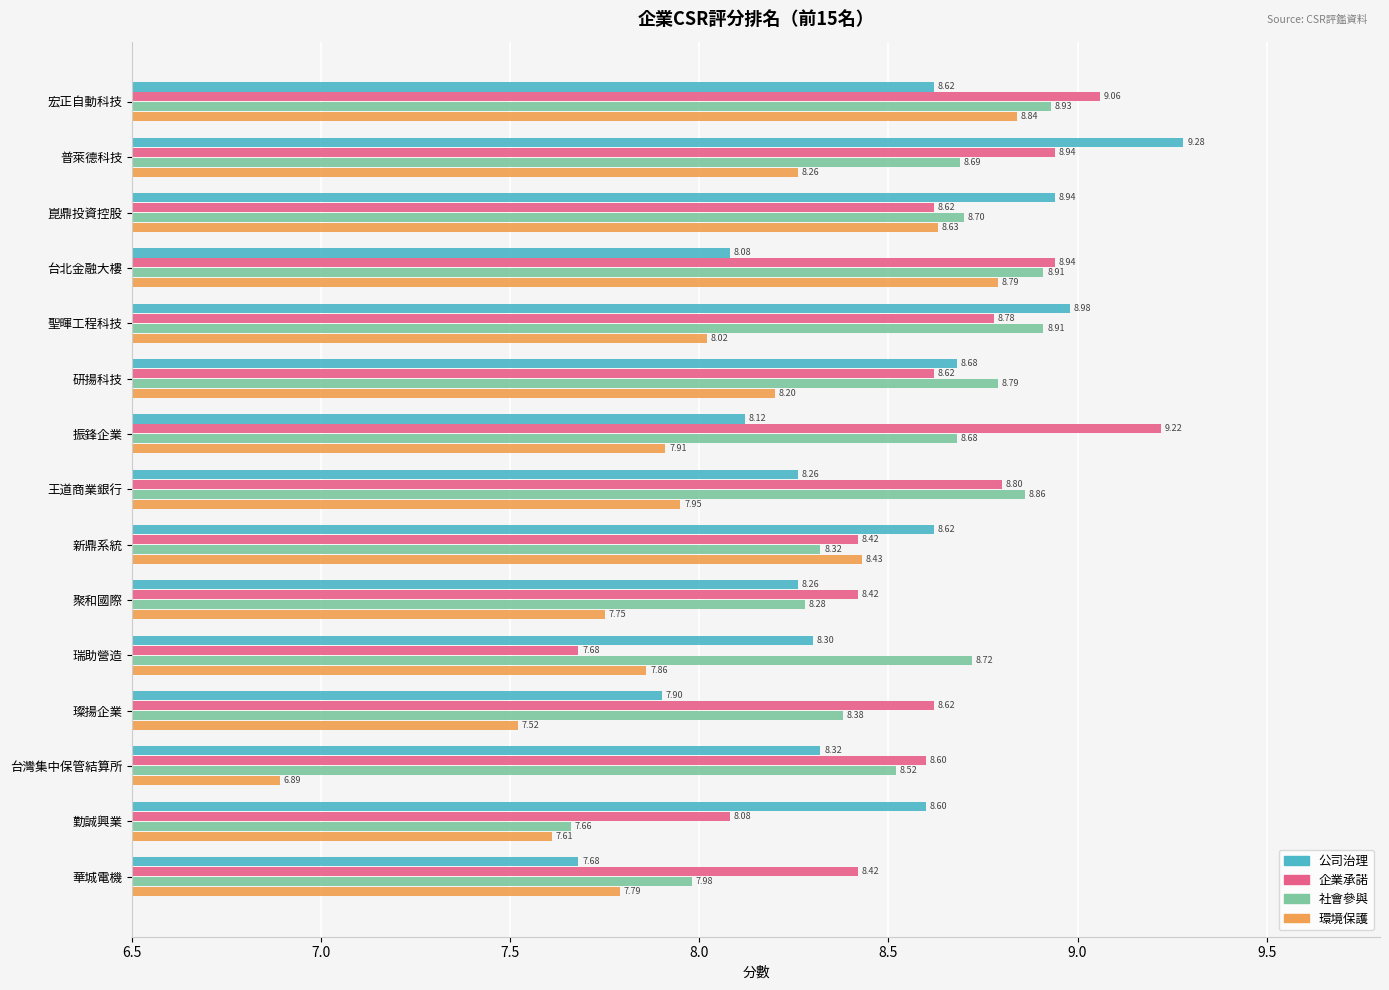

What is the difference between the second highest and minimum values in the 社會參與 series?

1.2